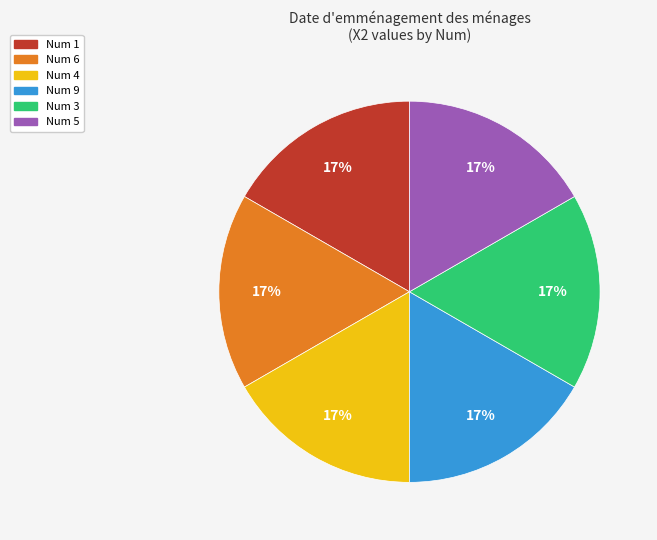

Is there any slice that represents more than half of the pie?

No